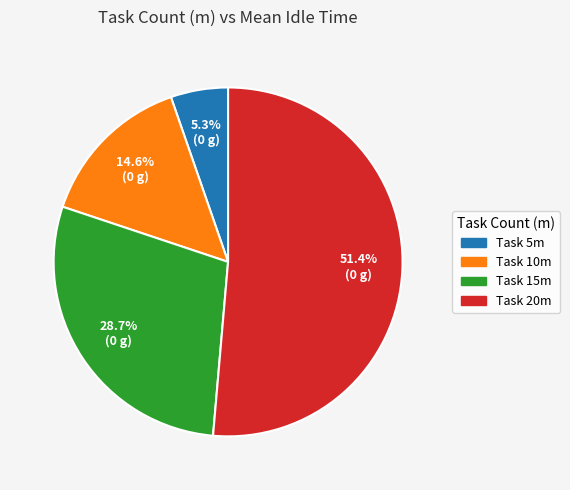

Is there any slice that represents more than half of the pie?

Yes